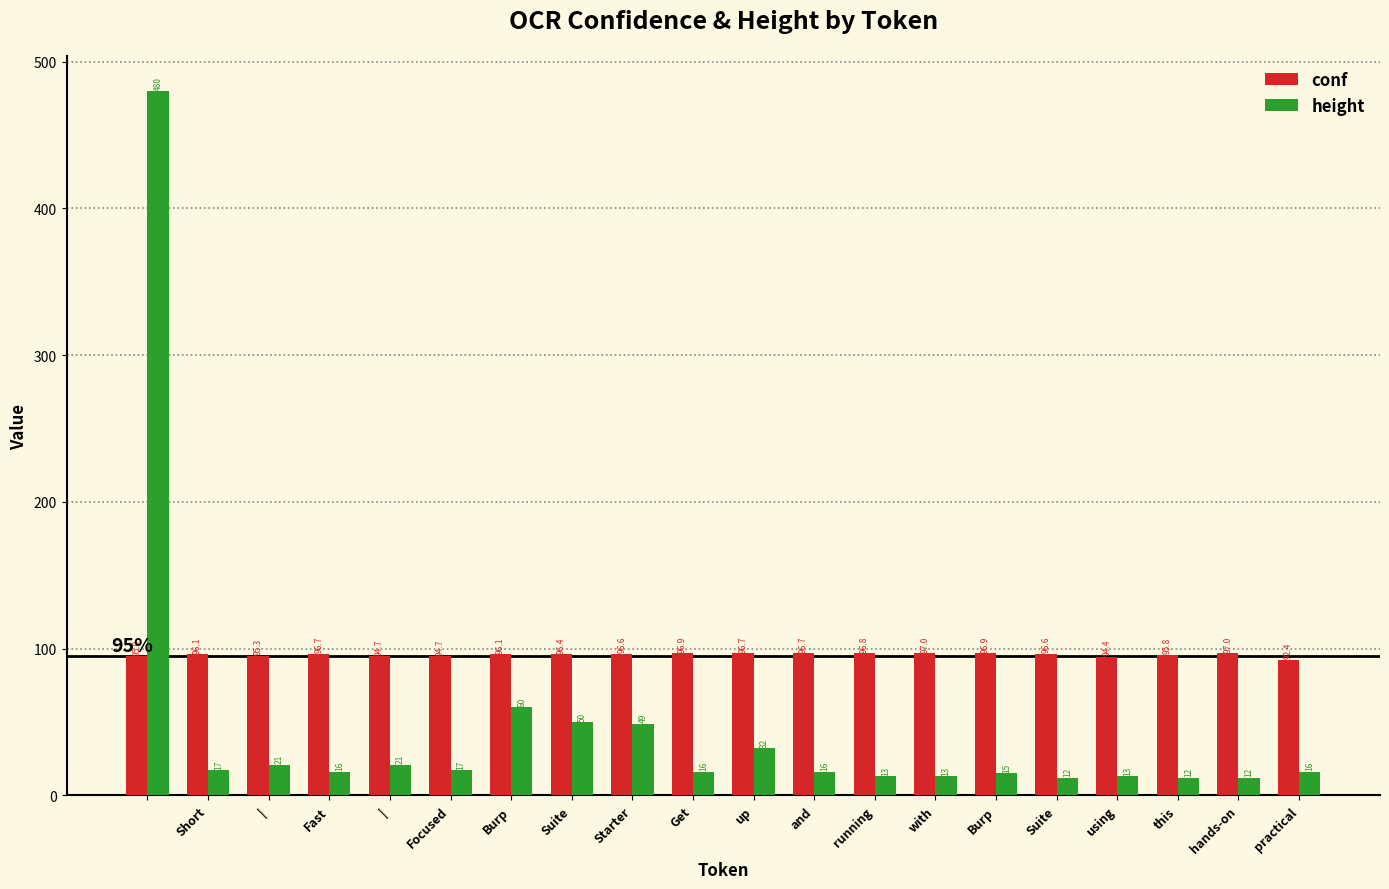

What are all the series names shown in the legend?

conf, height